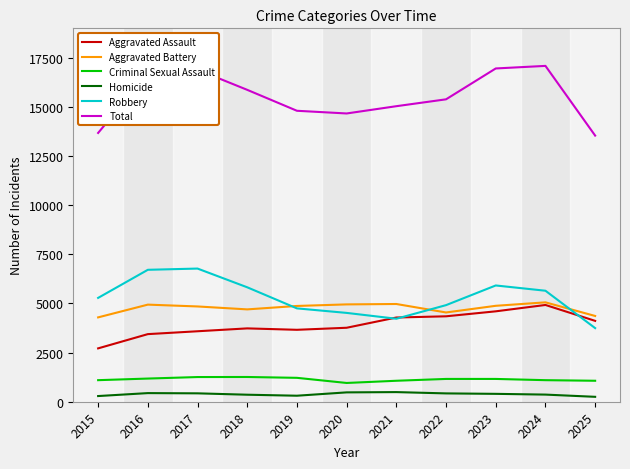

True or false: Total has a value of 13542 at 2025.

True